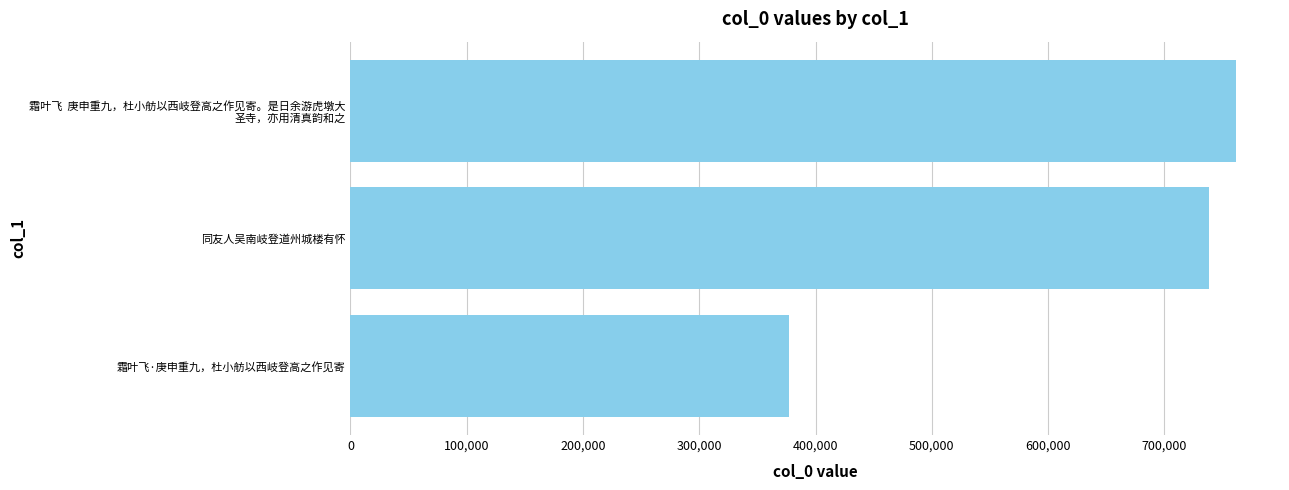

What is the maximum value shown in the chart?

761376